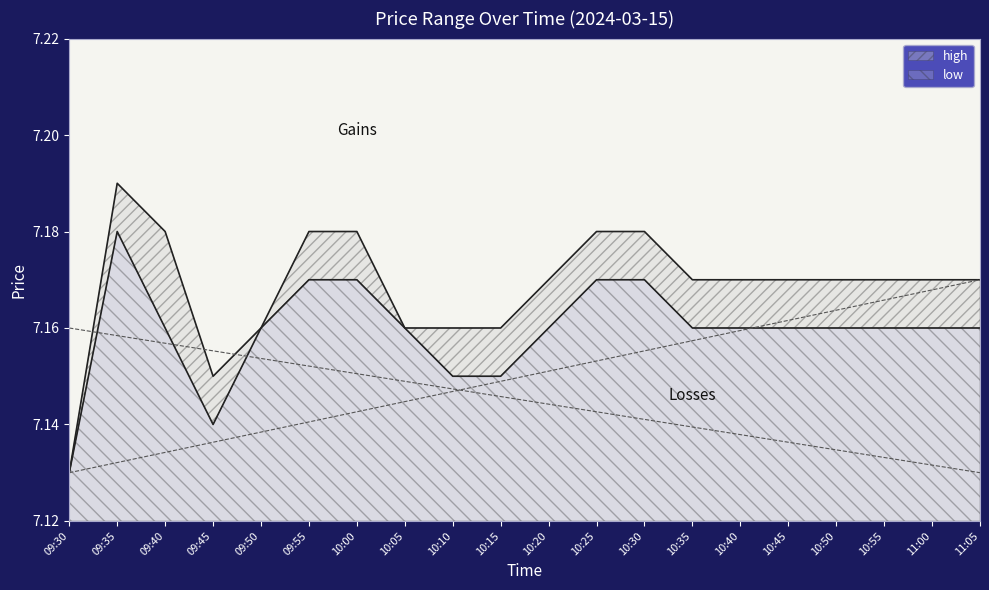

Count the low values in the range 7 to 8.

20